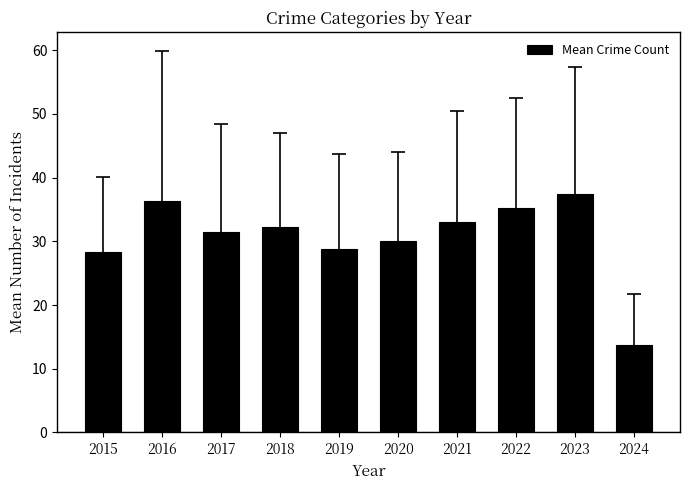

What is the ratio of the value at 2021 to the value at 2018?

1.0